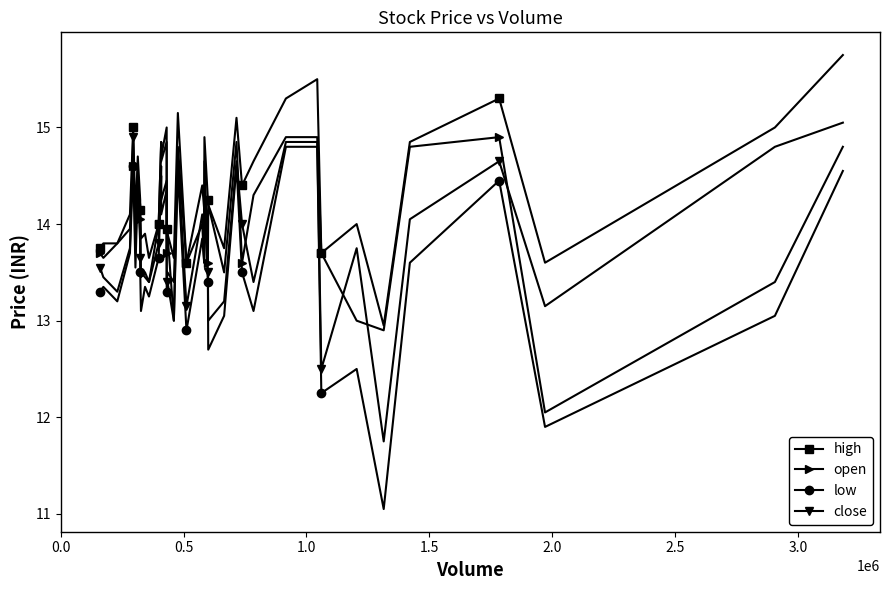

What is the highest value of the open series?

14.9